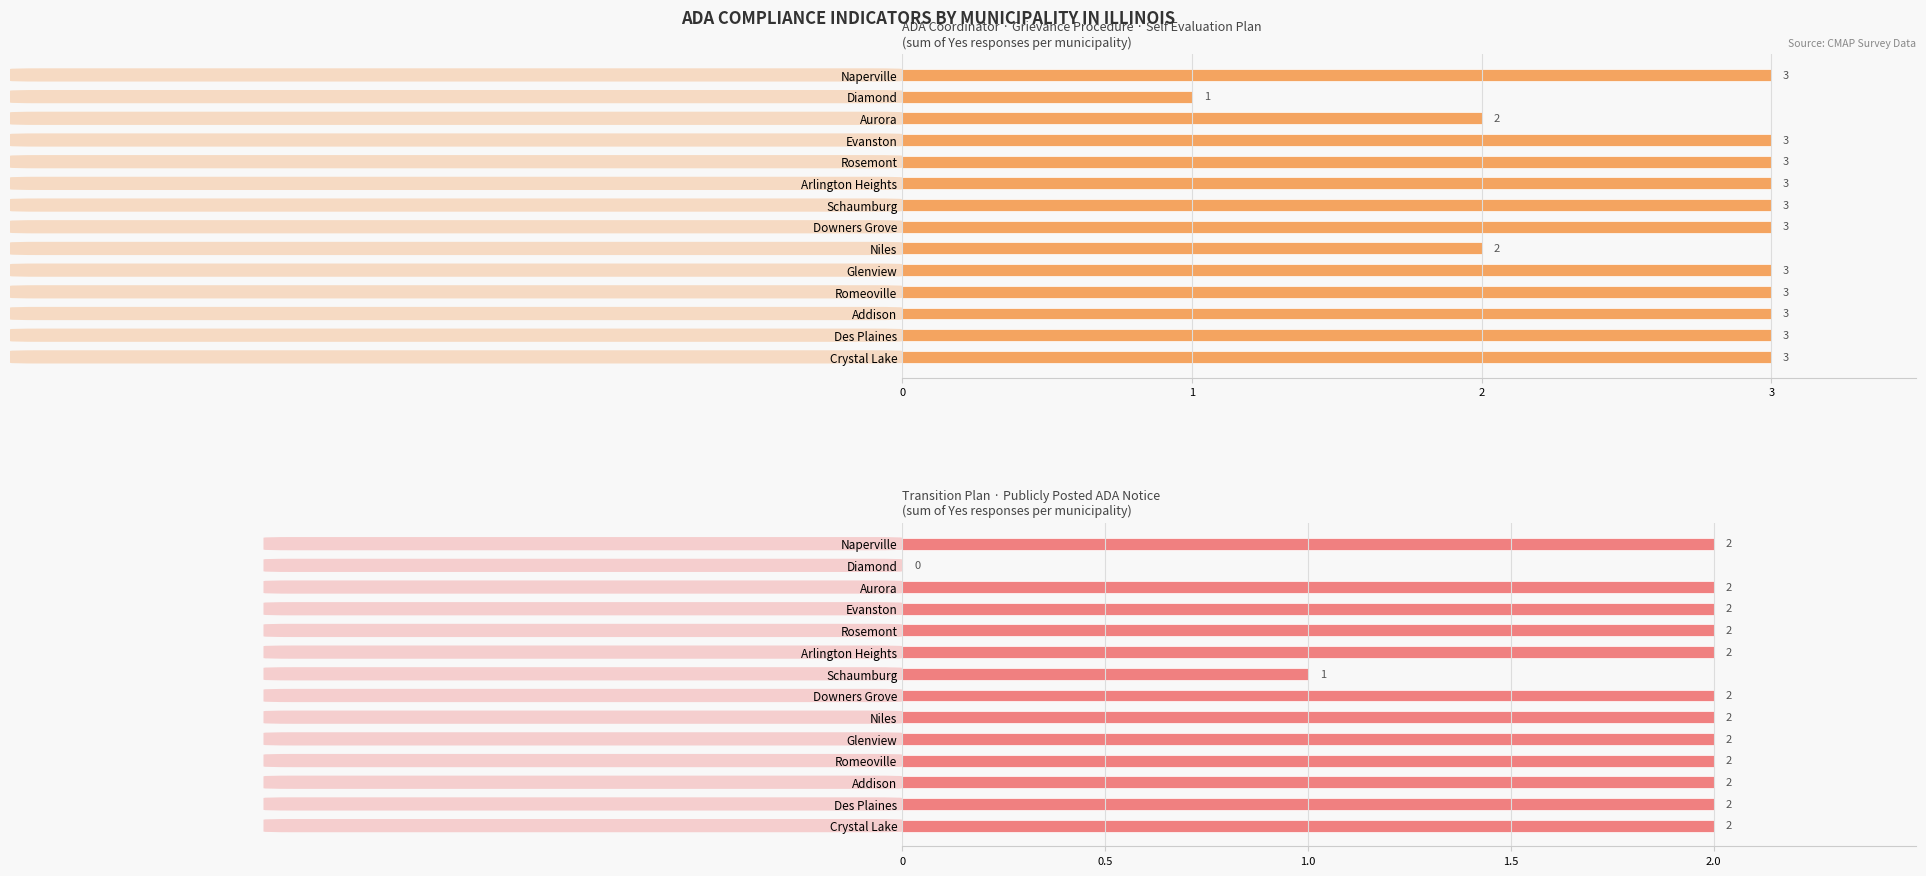

Which series has the widest spread of values?

Sum: ADA Coord + Grievance Proc + Self Eval Plan